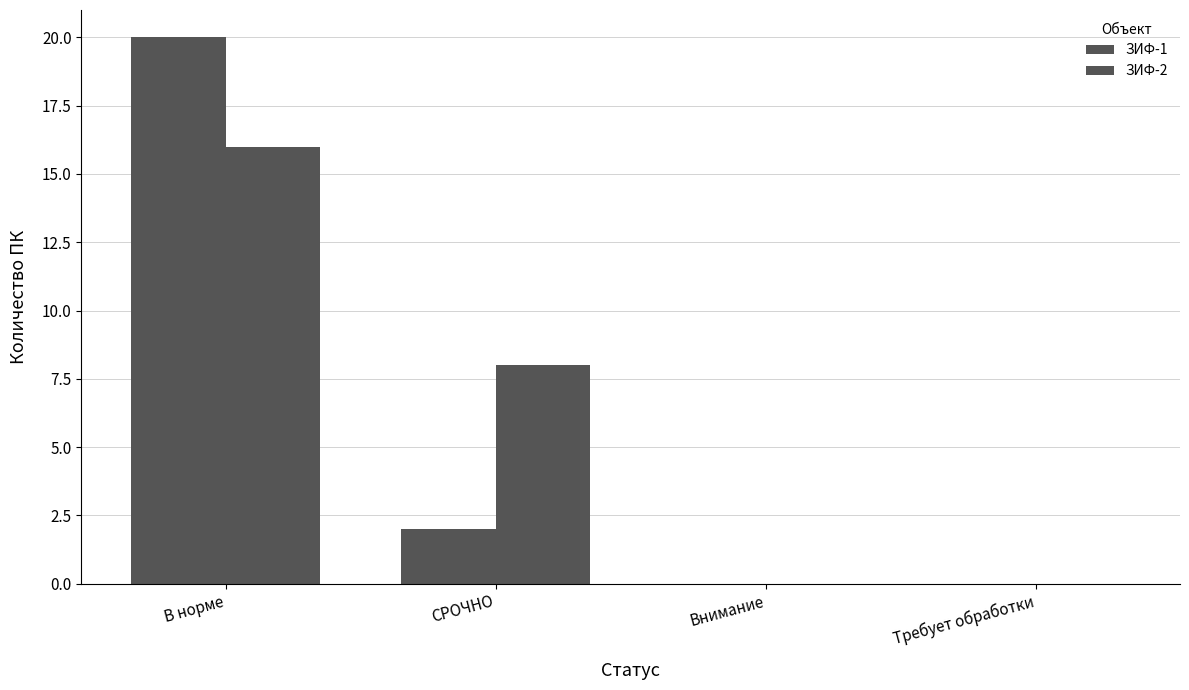

Does the chart contain stacked bars?

No